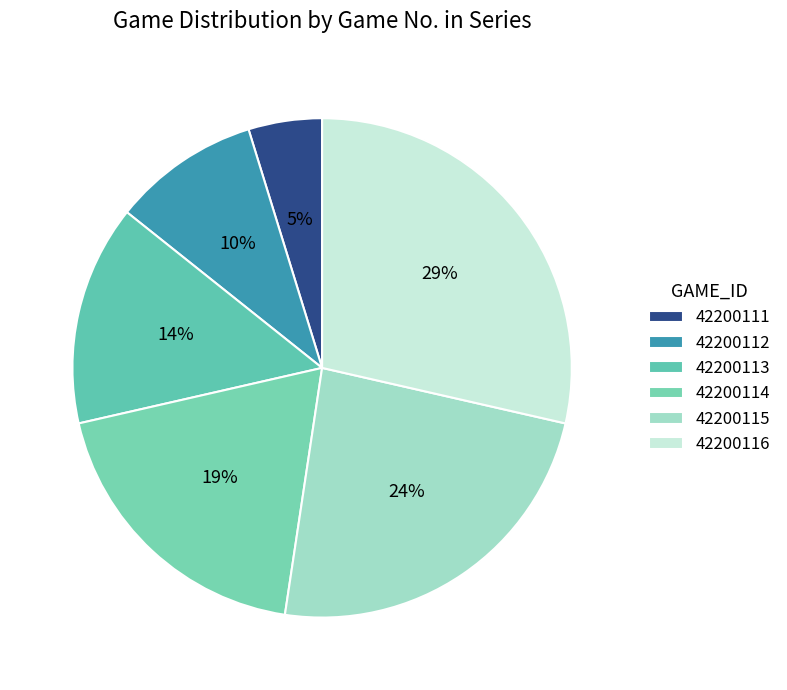

Count the number of slices in the pie.

6